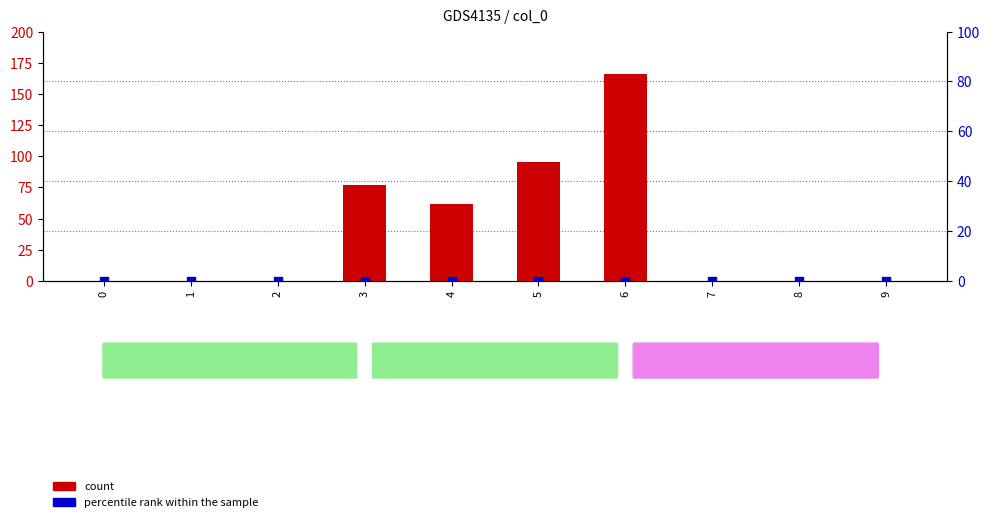

Which series contains the highest Y value?

count